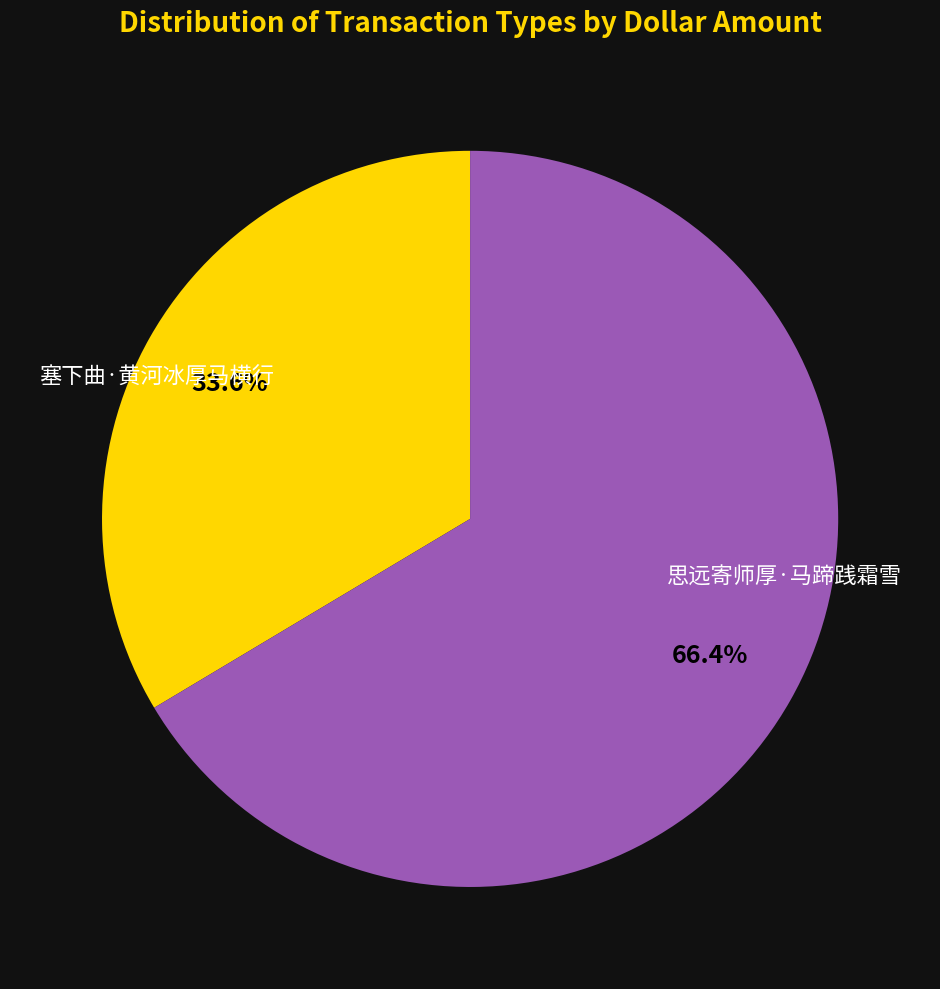

Count the number of slices in the pie.

2